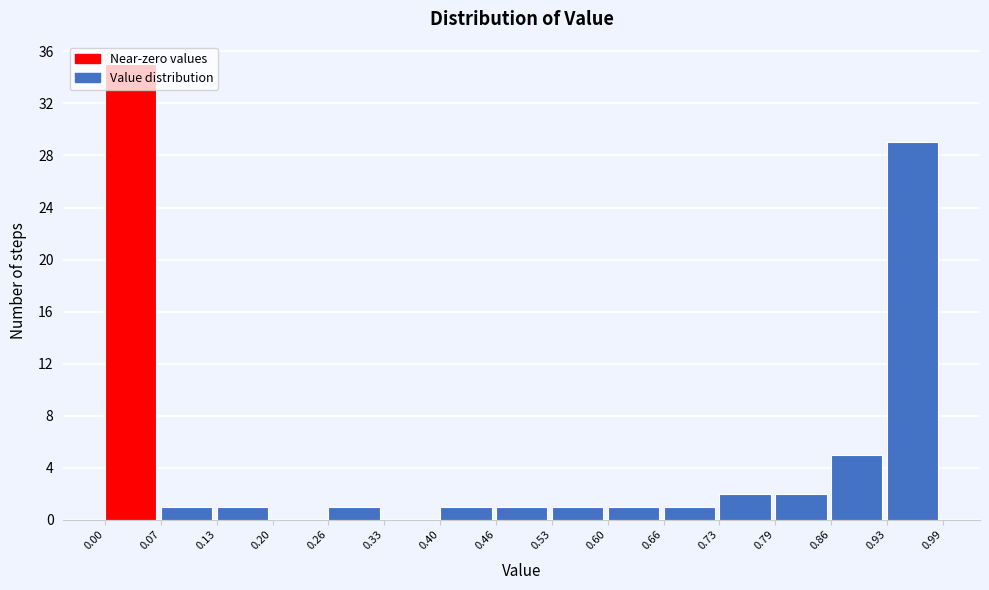

Reading left to right, list every bar in this chart as the range it spans on the x-axis followed by its height. The values are not printed on the chart, so give them approximately, as read against the axis.

0.00 to 0.07: 35
0.07 to 0.13: 1
0.13 to 0.20: 1
0.20 to 0.26: 0
0.26 to 0.33: 1
0.33 to 0.40: 0
0.40 to 0.46: 1
0.46 to 0.53: 1
0.53 to 0.60: 1
0.60 to 0.66: 1
0.66 to 0.73: 1
0.73 to 0.79: 2
0.79 to 0.86: 2
0.86 to 0.93: 5
0.93 to 0.99: 29